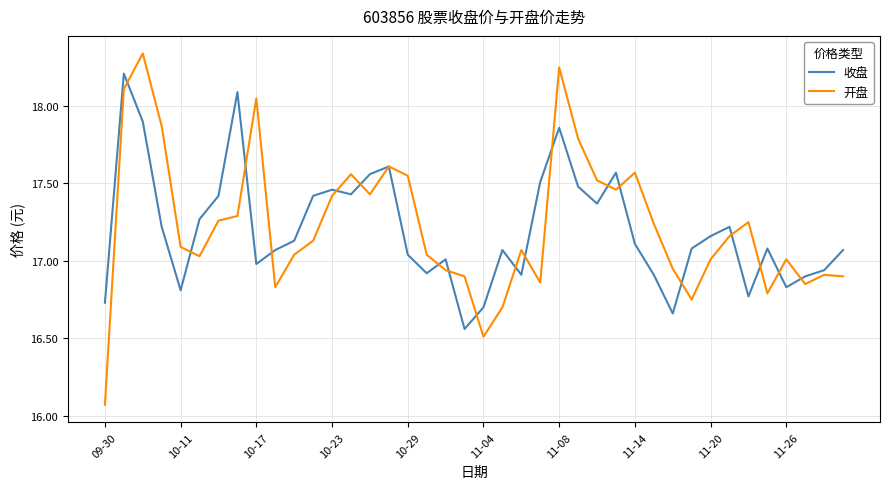

At how many categories does at least one series exceed 16?

40